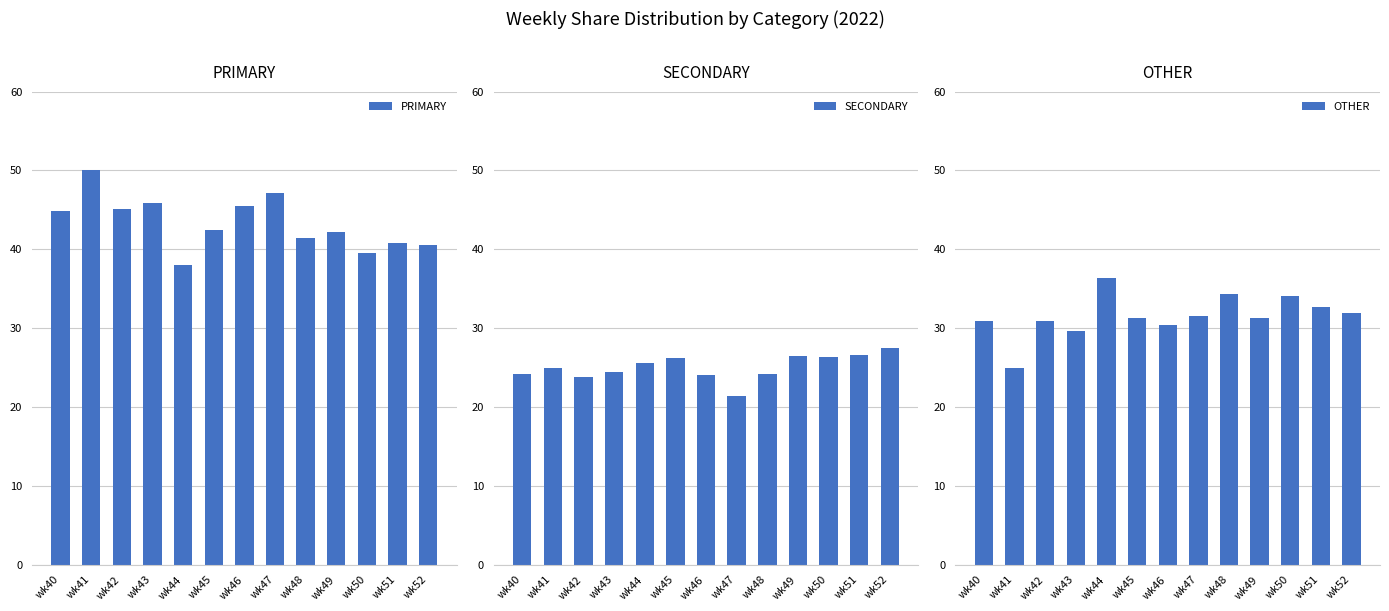

What is the greatest value displayed?

50.0